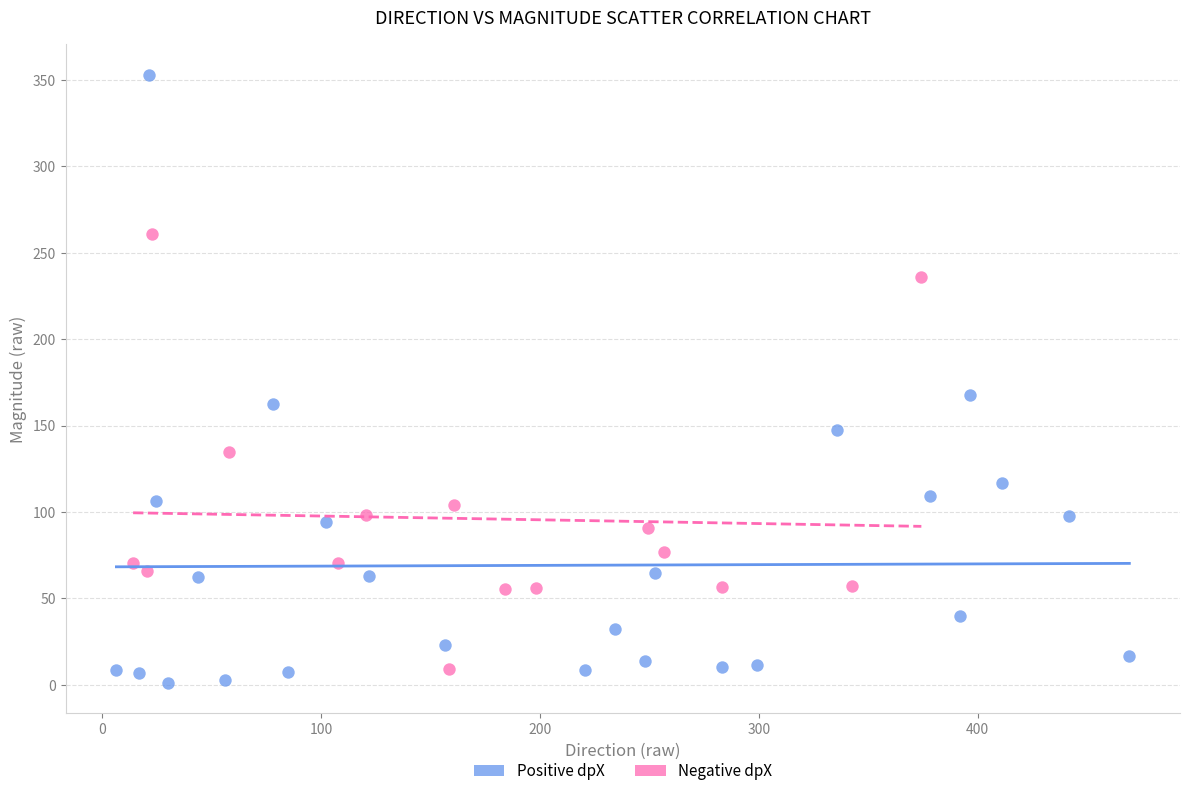

Which series has the largest Y range (max minus min)?

Positive dpX